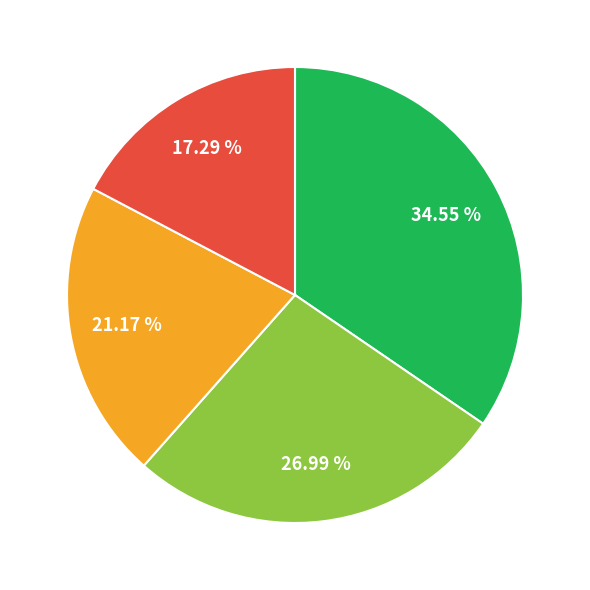

Is there a majority slice in this chart?

No